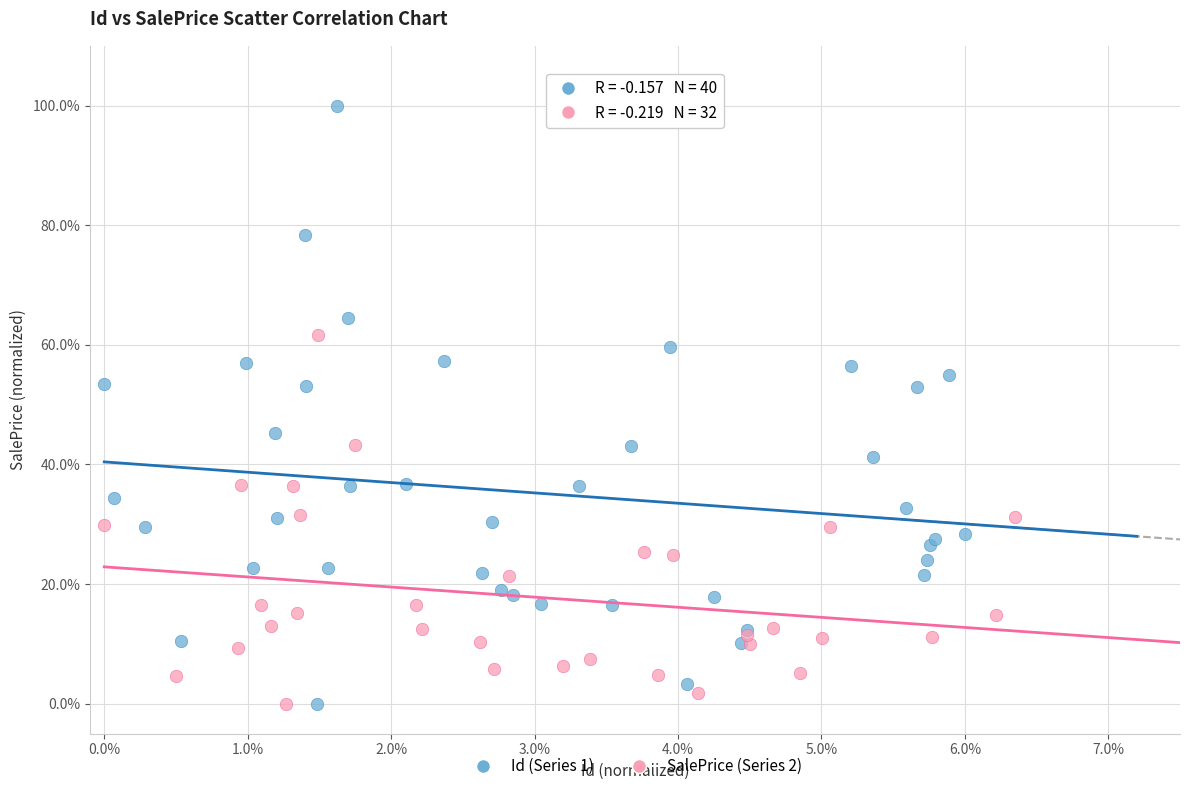

Which series reaches the maximum Y coordinate?

Id (Series 1)